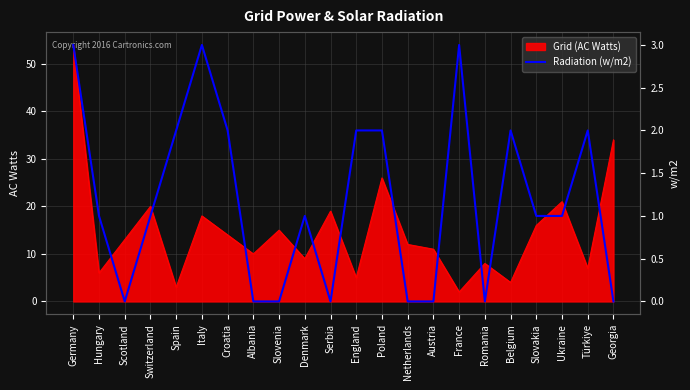

What is the highest value of the Grid (AC Watts) series?

54